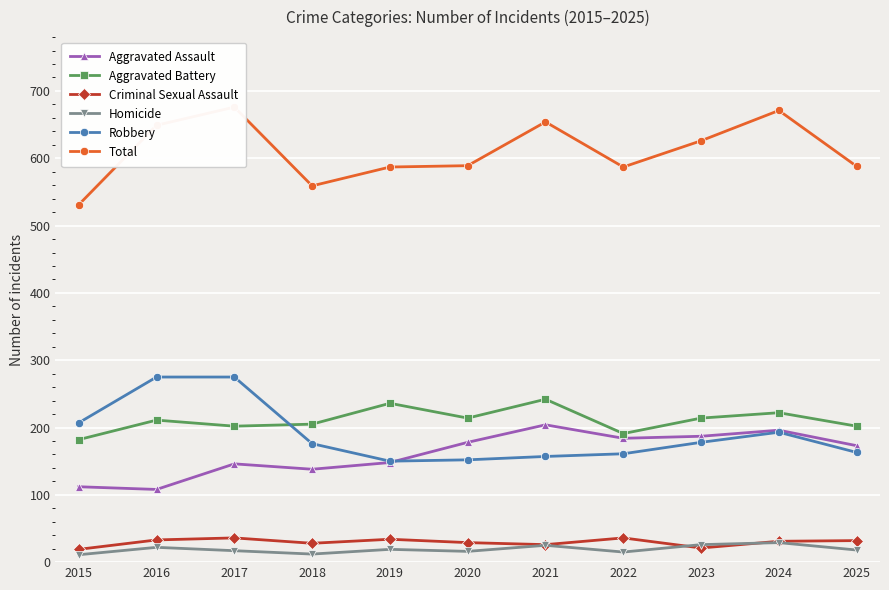

Reading left to right, what are all the values shown in this chart?

Aggravated Assault: 2015=112	2016=108	2017=146	2018=138	2019=148	2020=178	2021=204	2022=184	2023=187	2024=196	2025=173
Aggravated Battery: 2015=182	2016=211	2017=202	2018=205	2019=236	2020=214	2021=242	2022=191	2023=214	2024=222	2025=202
Criminal Sexual Assault: 2015=19	2016=33	2017=36	2018=28	2019=34	2020=29	2021=26	2022=36	2023=21	2024=31	2025=32
Homicide: 2015=11	2016=22	2017=17	2018=12	2019=19	2020=16	2021=25	2022=15	2023=26	2024=29	2025=18
Robbery: 2015=207	2016=275	2017=275	2018=176	2019=150	2020=152	2021=157	2022=161	2023=178	2024=193	2025=163
Total: 2015=531	2016=649	2017=676	2018=559	2019=587	2020=589	2021=654	2022=587	2023=626	2024=671	2025=588